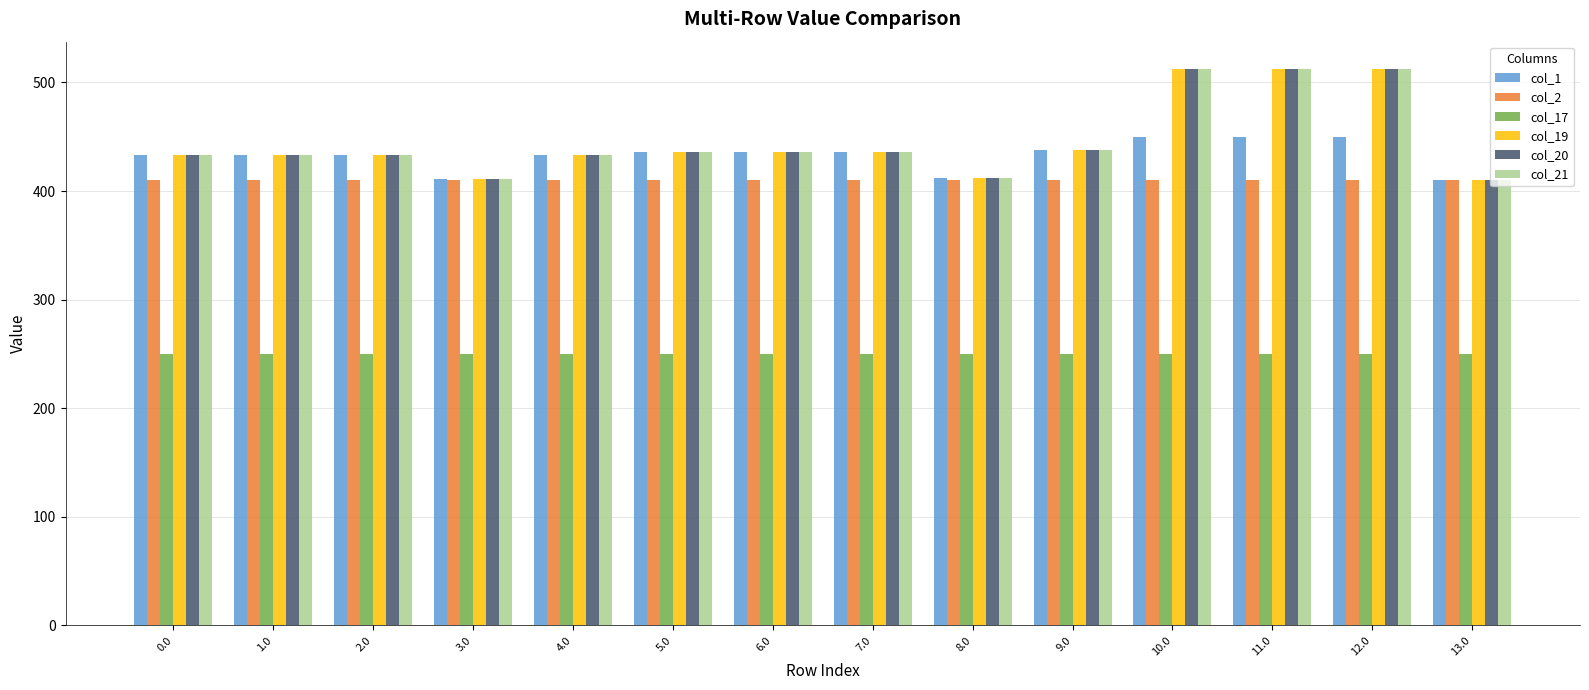

True or false: col_21 has a value of 433.0 at 0.0.

True